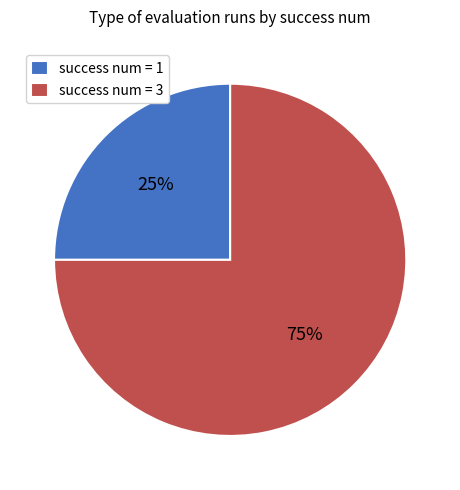

How many segments does this pie chart have?

2